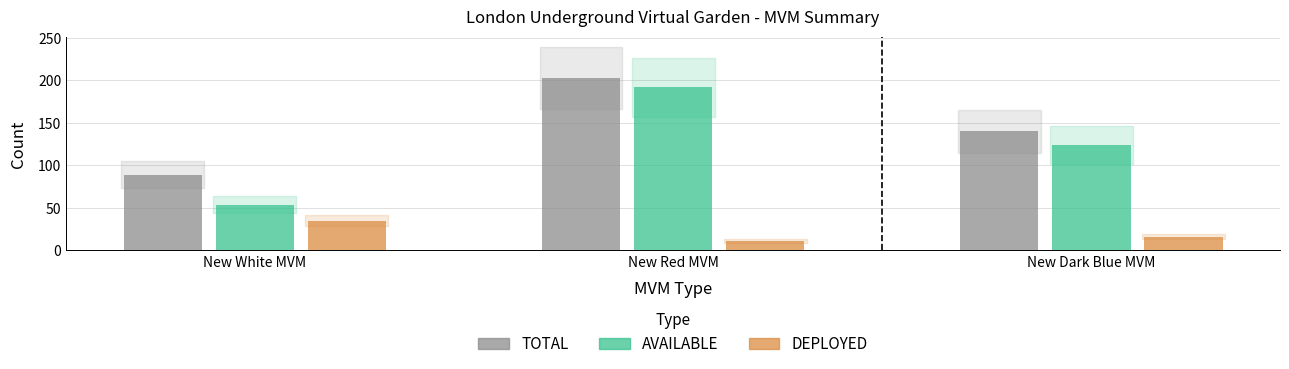

Reading left to right, list all the values displayed in this chart.

TOTAL: 89	203	140
AVAILABLE: 54	192	124
DEPLOYED: 35	11	16